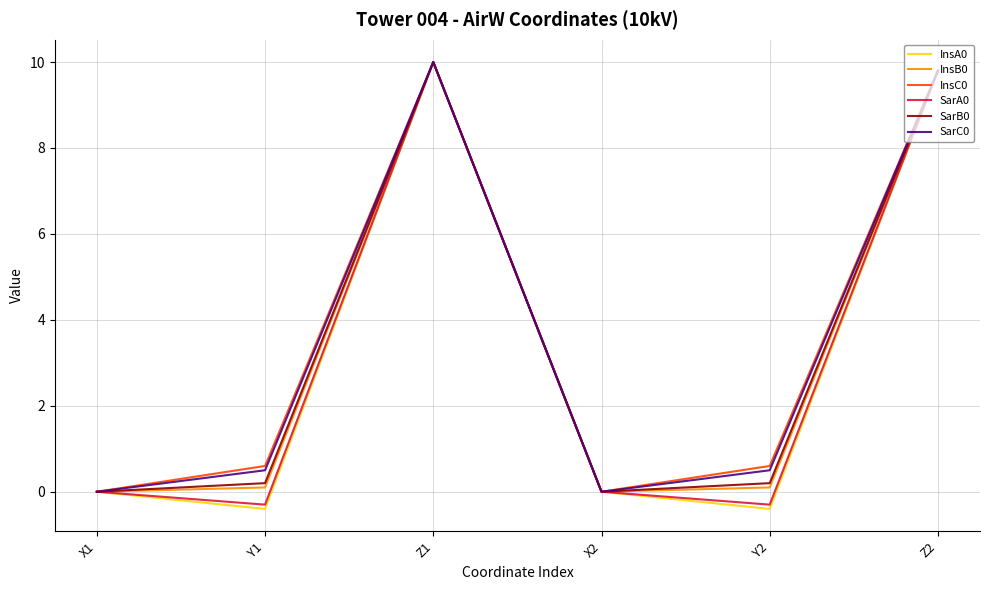

What is the greatest value displayed?

10.0